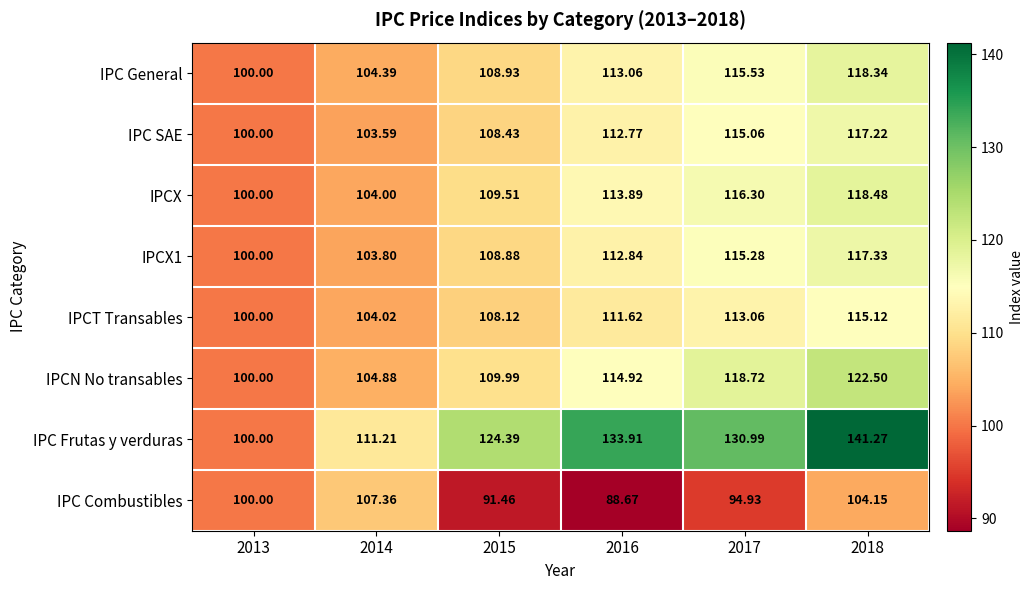

Is the value of IPC Combustibles at 2018 greater than the value of IPCN No transables at 2018?

No